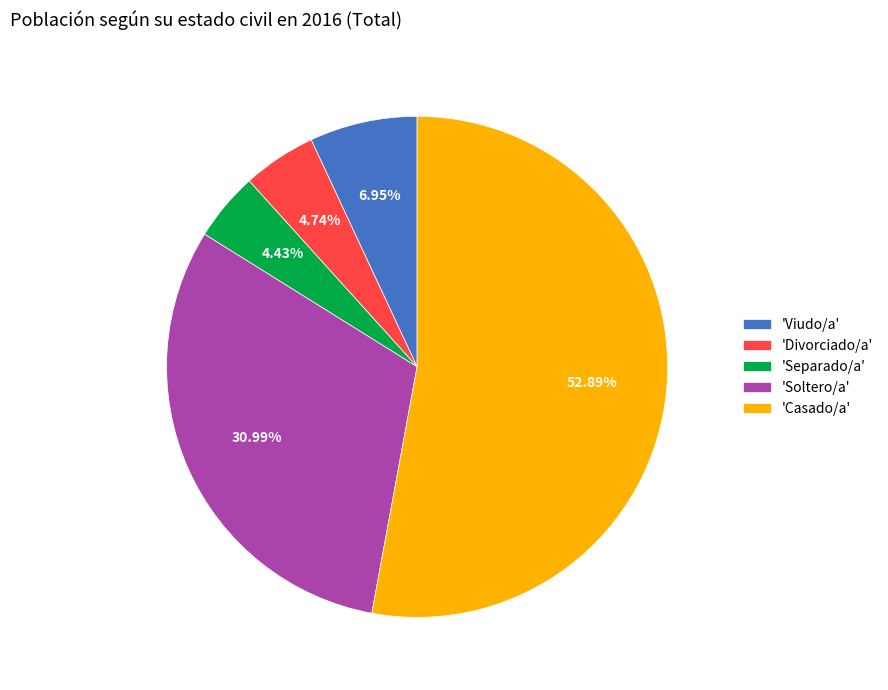

Does 'Casado/a' account for over 50% of the chart?

Yes